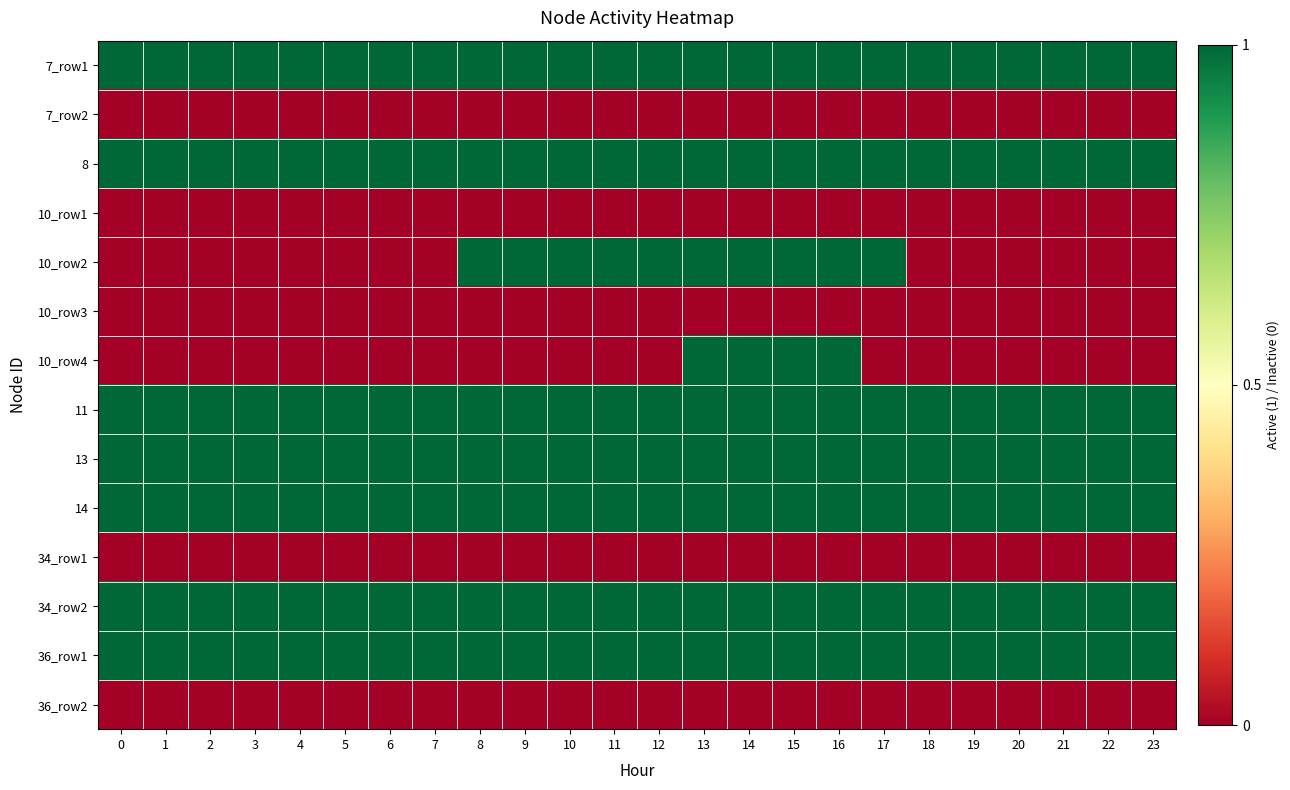

Between 6 and 14, which is larger?

6